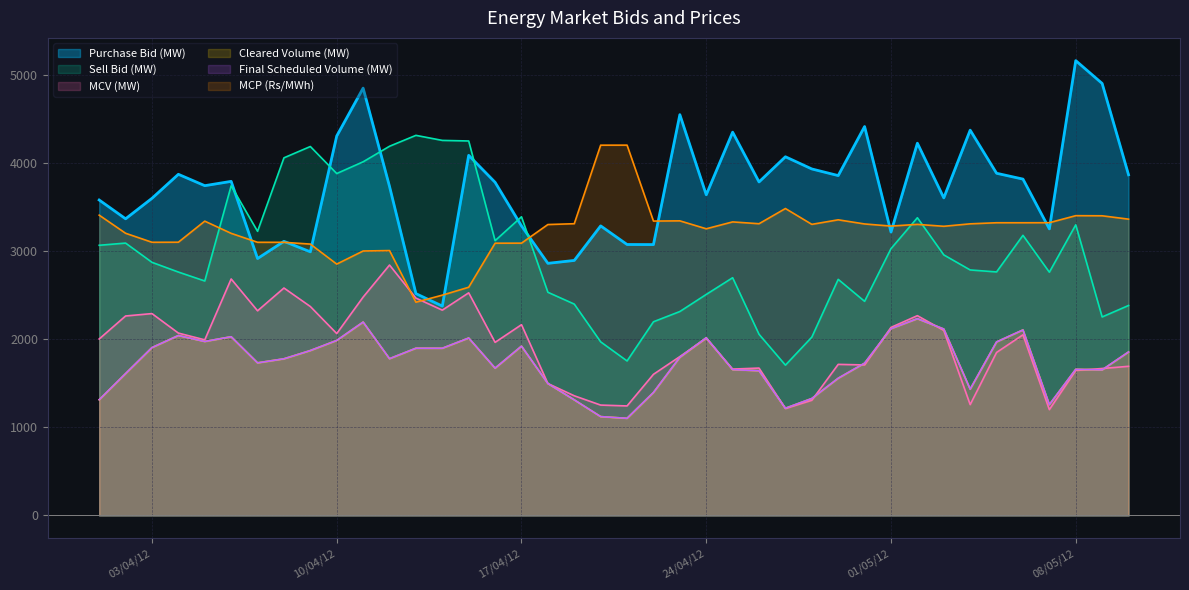

Reading right to left, extract all data points from this chart.

Purchase Bid (MW): 3865.4	4901.8	5160.7	3251.7	3816.4	3882.6	4371.8	3603.2	4223.9	3215.8	4412.9	3856.4	3931.6	4069.9	3784.3	4349.0	3638.5	4547.7	3073.5	3074.4	3285.6	2893.5	2860.7	3285.0	3780.1	4086.2	2375.7	2517.0	3733.1	4848.8	4305.4	2991.3	3110.3	2915.2	3790.7	3741.9	3870.9	3598.4	3366.1	3579.2
Sell Bid (MW): 2382.2	2252.2	3297.6	2760.0	3178.5	2763.1	2785.6	2956.4	3378.0	3027.4	2429.4	2678.7	2023.4	1705.5	2055.7	2697.4	2507.7	2313.8	2197.6	1753.0	1969.7	2398.2	2532.3	3388.9	3117.7	4249.1	4255.6	4312.8	4189.1	4012.7	3879.6	4186.2	4057.8	3224.0	3740.6	2660.3	2761.8	2872.1	3090.4	3065.5
MCV (MW): 1692.1	1667.3	1644.6	1200.7	2049.8	1849.5	1257.6	2099.3	2266.9	2133.7	1707.7	1714.3	1306.5	1213.0	1672.2	1660.8	2010.7	1802.5	1601.3	1242.7	1252.3	1357.7	1496.8	2164.6	1964.1	2526.0	2329.6	2466.2	2841.4	2477.7	2064.0	2370.6	2580.7	2322.1	2683.4	1992.5	2069.2	2290.4	2263.3	2002.3
Cleared Volume (MW): 1855.0	1651.7	1658.3	1257.3	2104.8	1968.9	1433.0	2115.3	2232.5	2119.3	1728.1	1556.7	1326.9	1216.5	1642.4	1654.6	2015.9	1794.9	1395.1	1102.1	1121.5	1311.5	1497.2	1920.8	1671.3	2013.2	1897.0	1897.3	1778.8	2194.1	1985.7	1871.0	1777.3	1731.5	2027.7	1974.0	2041.6	1904.5	1609.8	1313.0
Final Scheduled Volume (MW): 1855.0	1651.7	1658.3	1257.3	2104.8	1968.9	1433.0	2115.3	2232.5	2119.3	1728.1	1556.7	1326.9	1216.5	1642.4	1654.6	2015.9	1794.9	1395.1	1102.1	1121.5	1311.5	1497.2	1920.8	1671.3	2013.2	1897.0	1897.3	1778.8	2194.1	1985.7	1871.0	1777.3	1731.5	2027.7	1974.0	2041.6	1904.5	1609.8	1313.0
MCP (Rs/MWh): 3362.0	3400.2	3401.5	3321.6	3321.2	3321.3	3308.9	3281.1	3302.7	3283.4	3307.5	3354.5	3303.0	3482.5	3310.0	3330.8	3252.7	3342.8	3340.2	4201.8	4201.4	3310.2	3300.9	3089.7	3089.2	2589.4	2499.6	2419.7	3005.5	3000.7	2852.0	3079.0	3099.2	3099.4	3200.9	3339.4	3100.3	3099.7	3201.9	3407.3